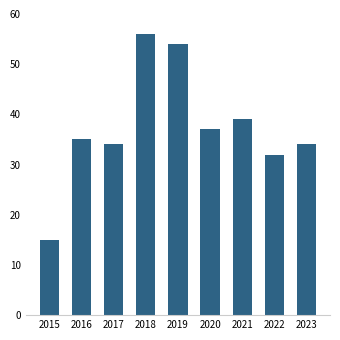

Which has a higher value, 2019 or 2018?

2018